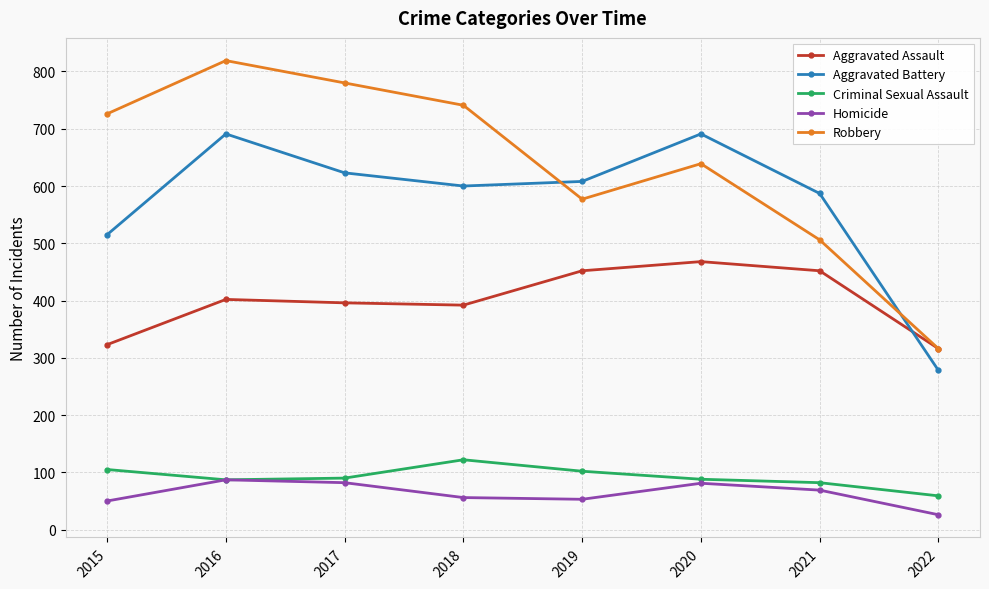

Where is the first local maximum for Robbery?

2016